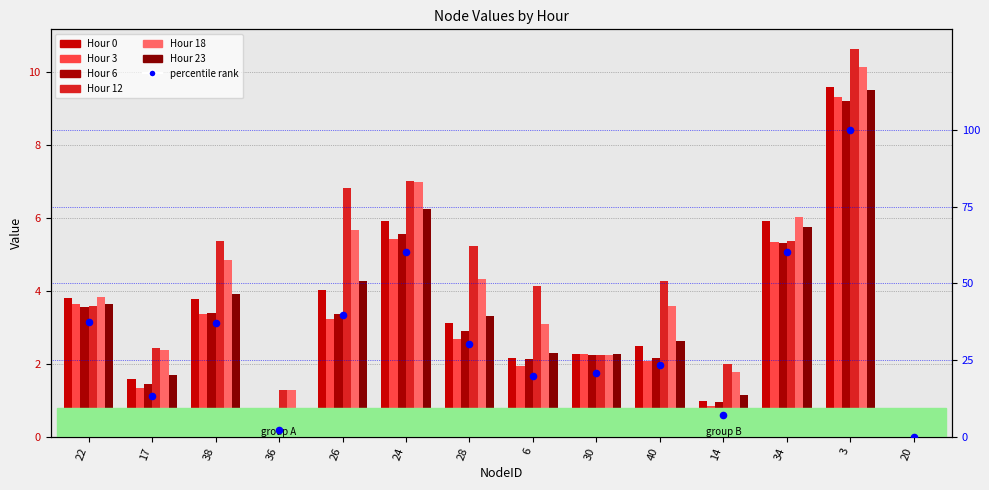

Is the value of Hour 23 at 22 greater than the value of Hour 0 at 6?

No